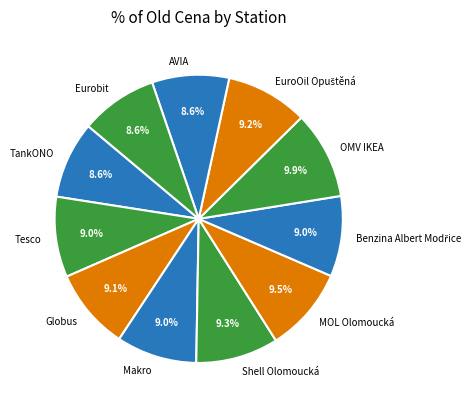

Does any single category account for the majority?

No